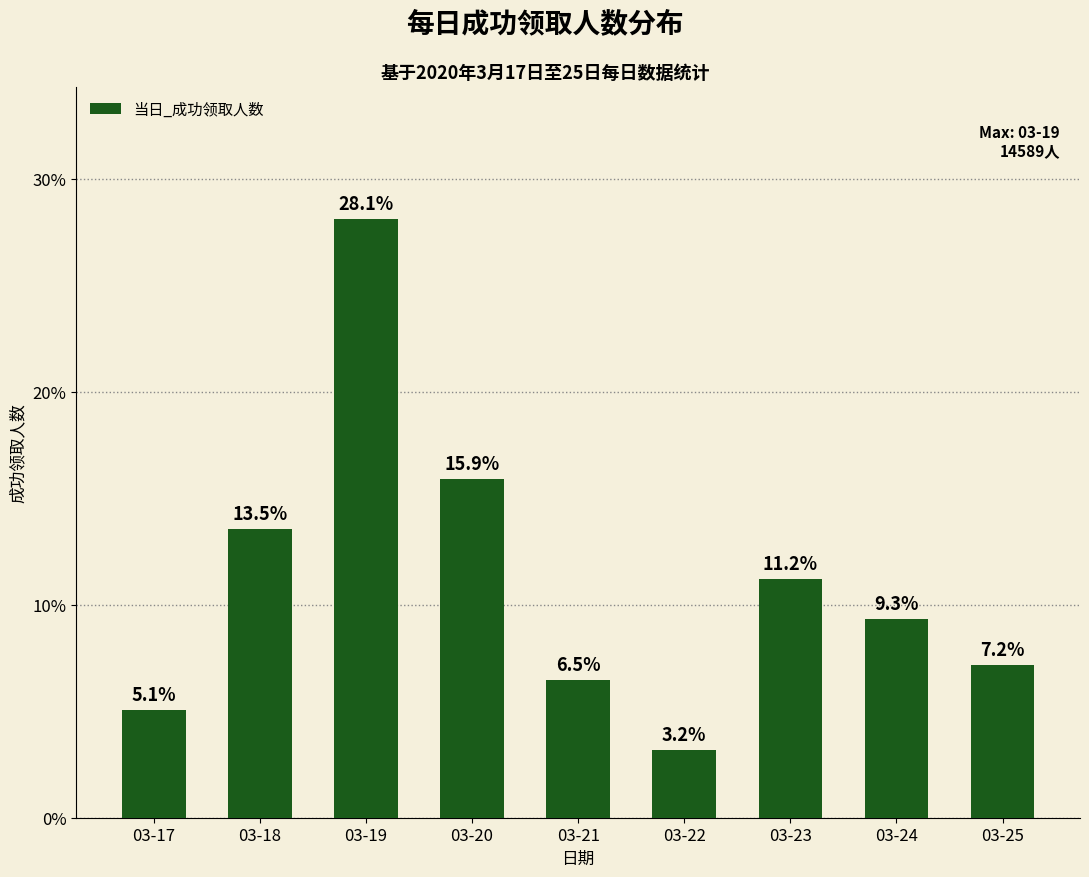

What is the maximum value shown in the chart?

14589